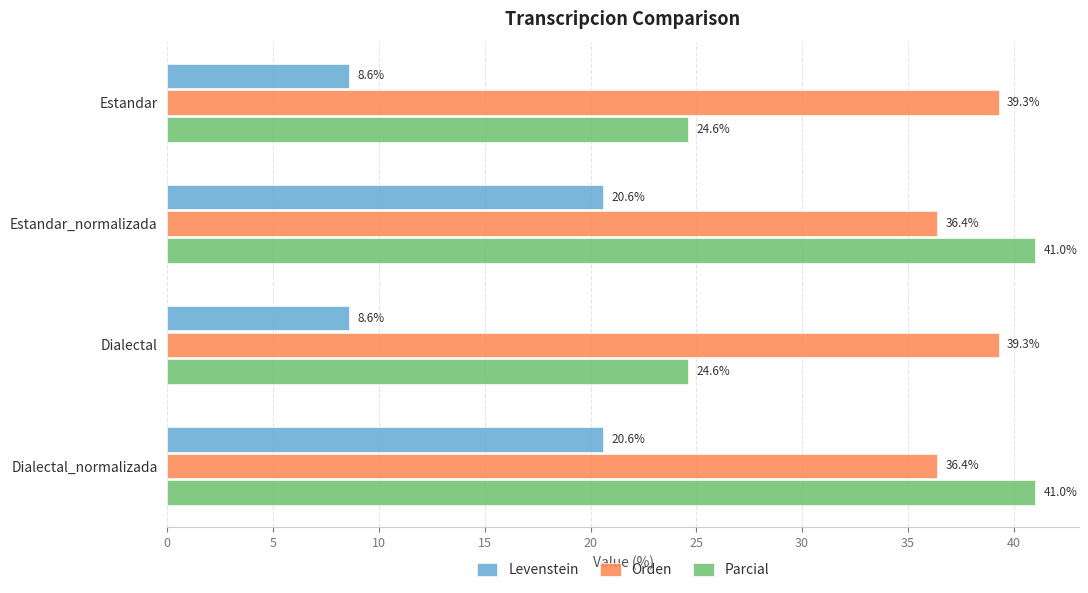

How many distinct data groups are displayed?

3